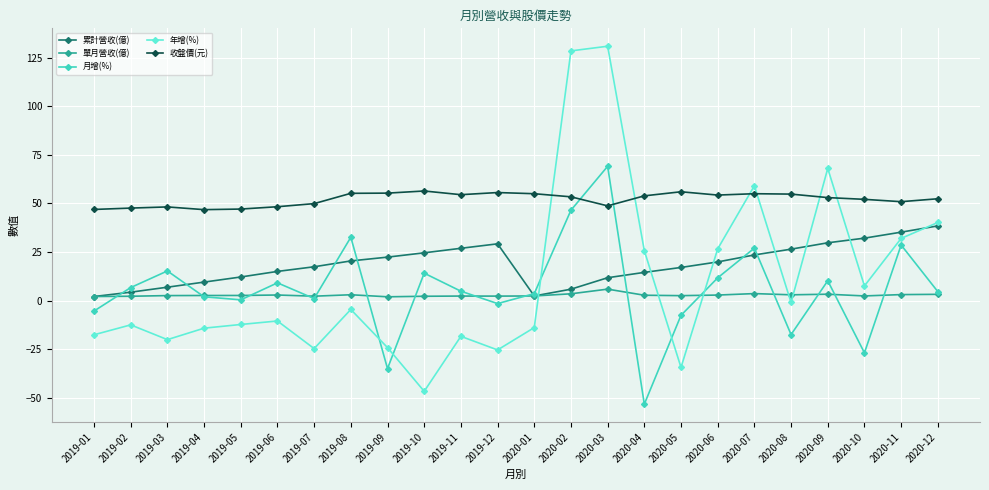

Does the chart display data point markers on the line(s)?

Yes